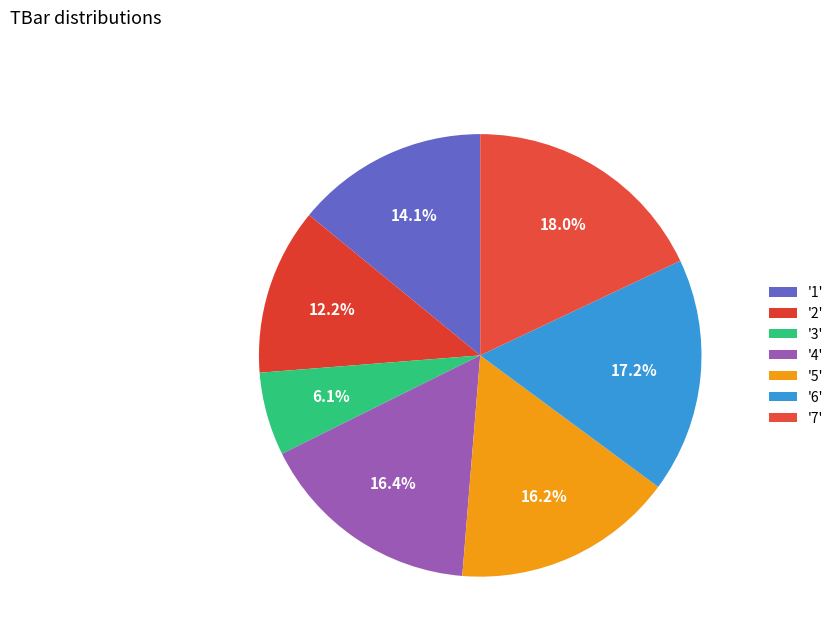

Count the number of slices in the pie.

7